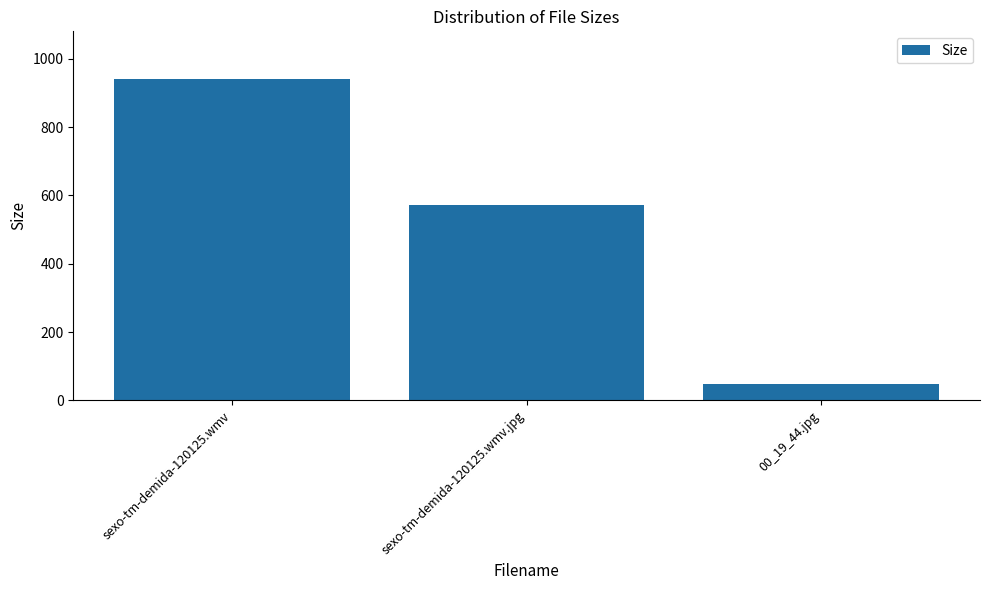

Reading left to right, transcribe all the data shown in this chart.

sexo-tm-demida-120125.wmv=939.4	sexo-tm-demida-120125.wmv.jpg=571.1	00_19_44.jpg=47.4